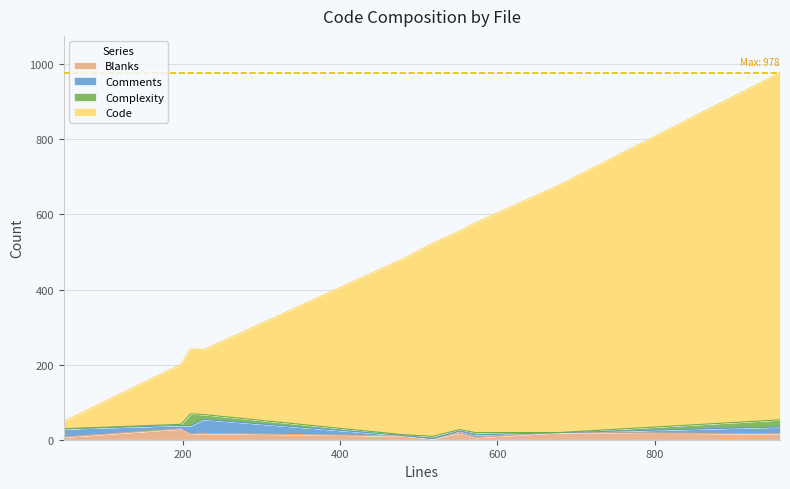

True or false: Comments has a value of -19 at _internal.py.

False